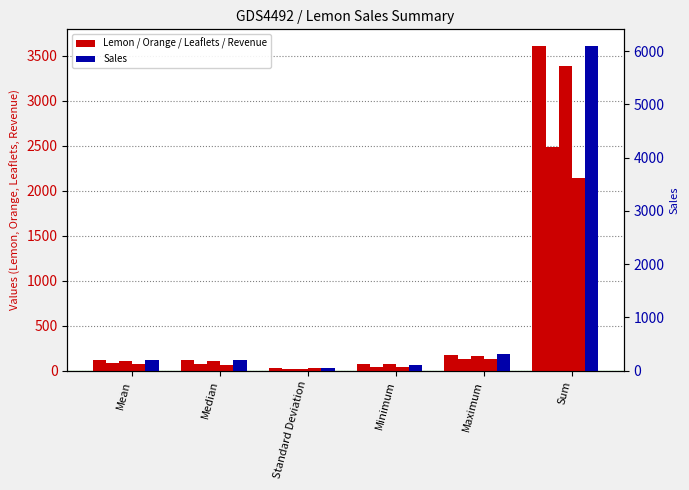

Between Standard Deviation and Sum, which series saw the biggest shift?

Sales